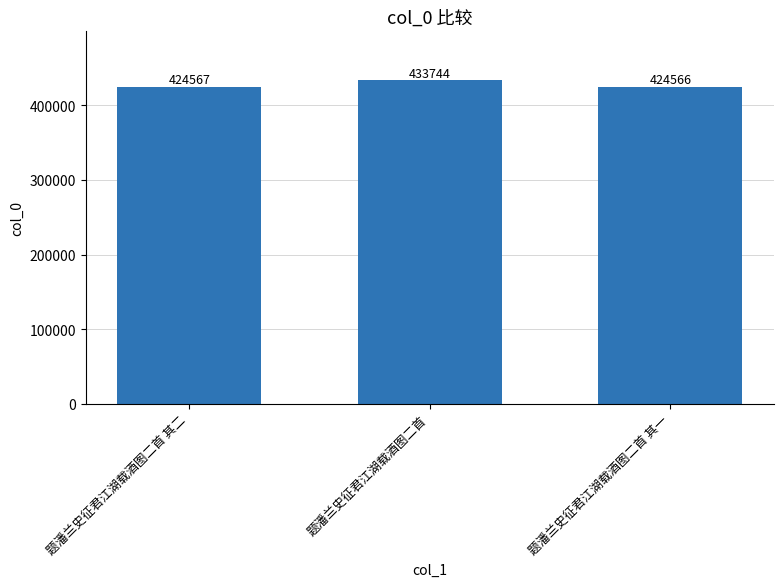

Are the bars horizontal?

No